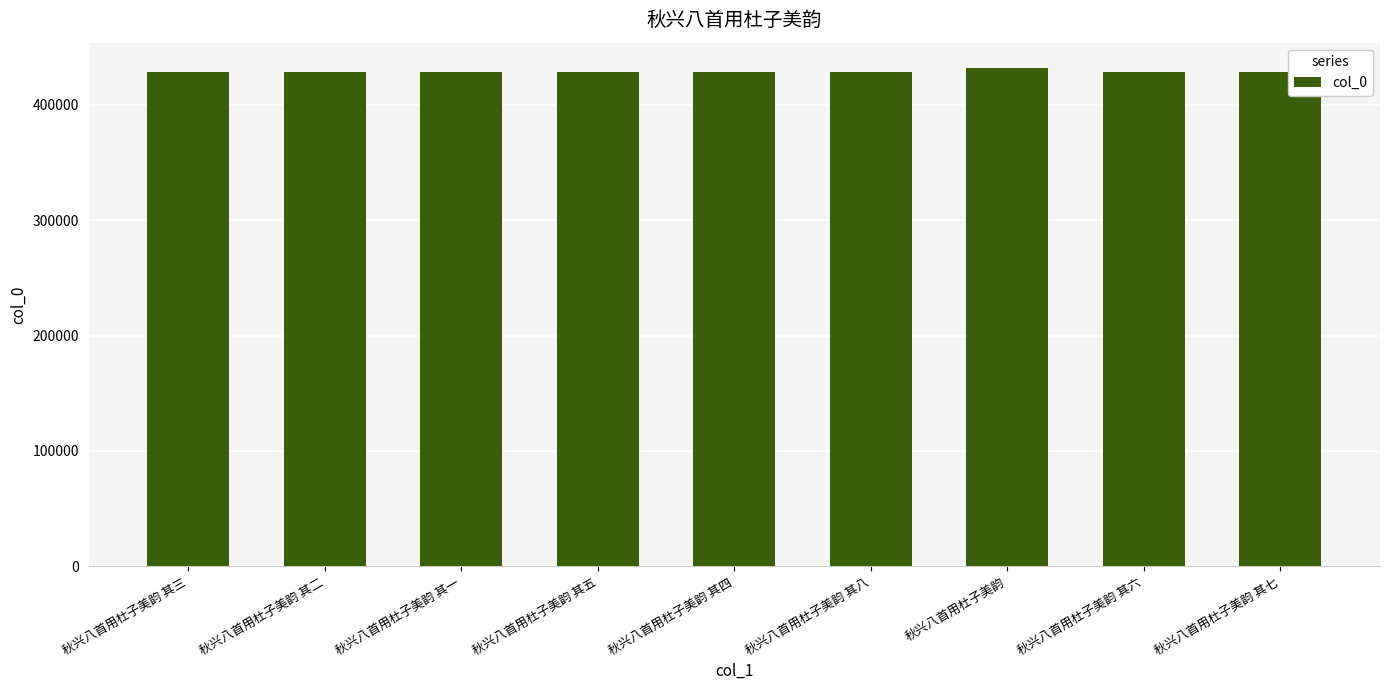

Are the bars grouped side by side (vs. stacked)?

No